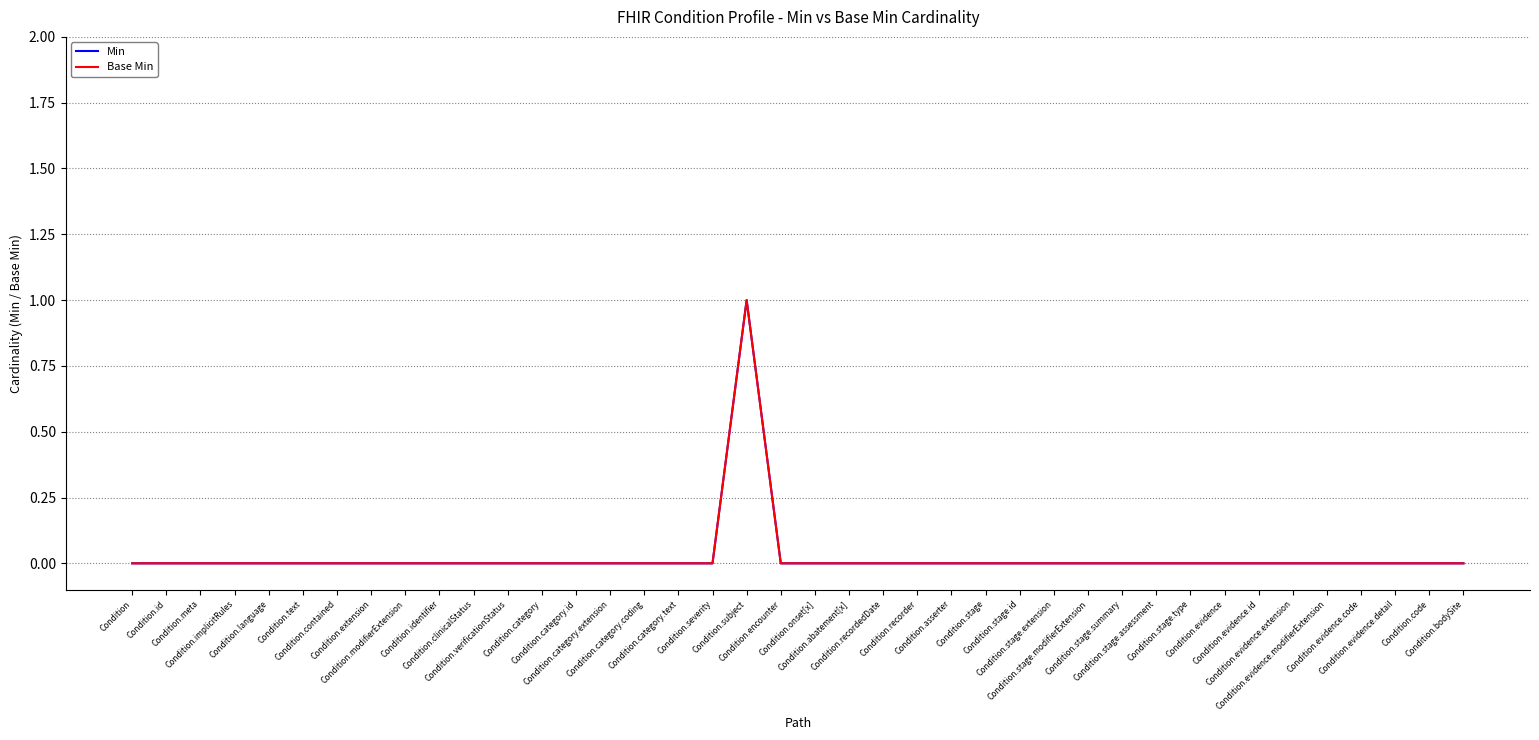

Does the chart have visible grid lines?

Yes